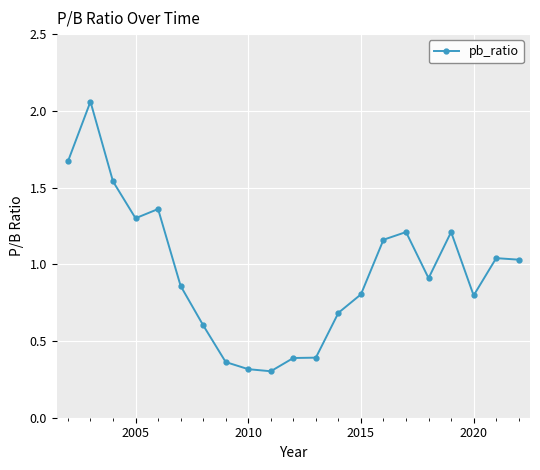

What is the sum of all values?

20.0